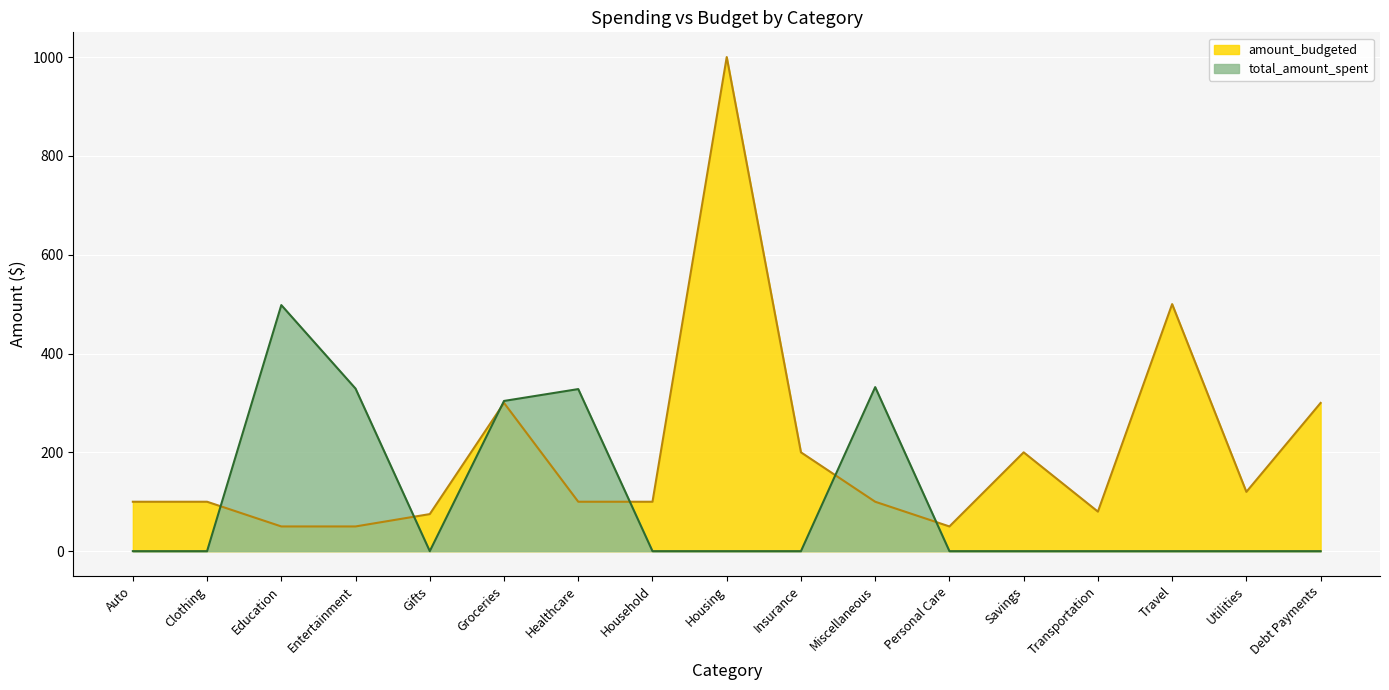

True or false: amount_budgeted and total_amount_spent intersect in this chart.

True